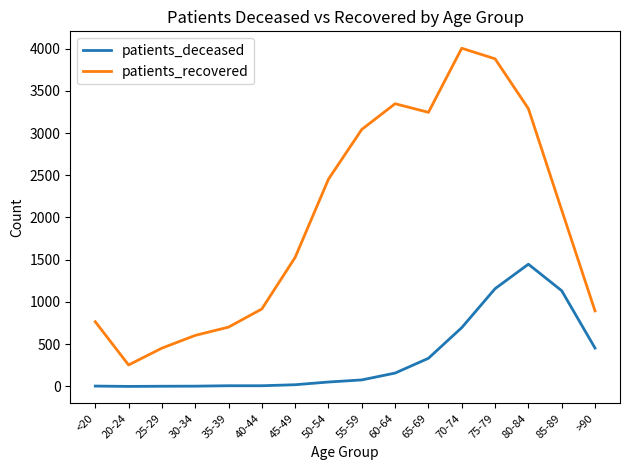

What is the difference between the patients_deceased values at 45-49 and 60-64?

138